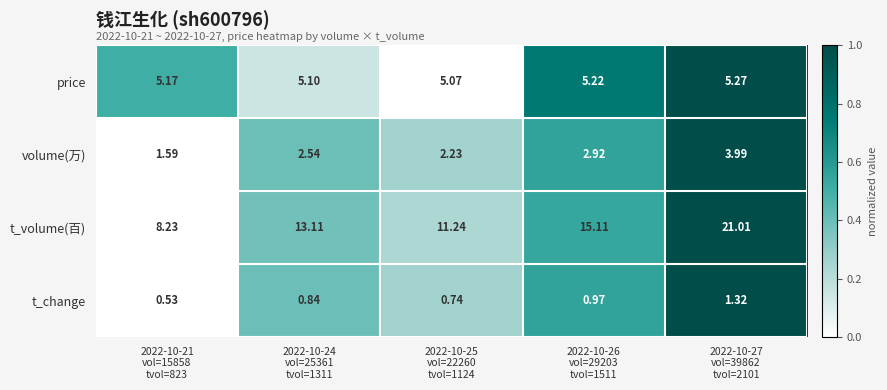

At how many categories does at least one series exceed 0?

5